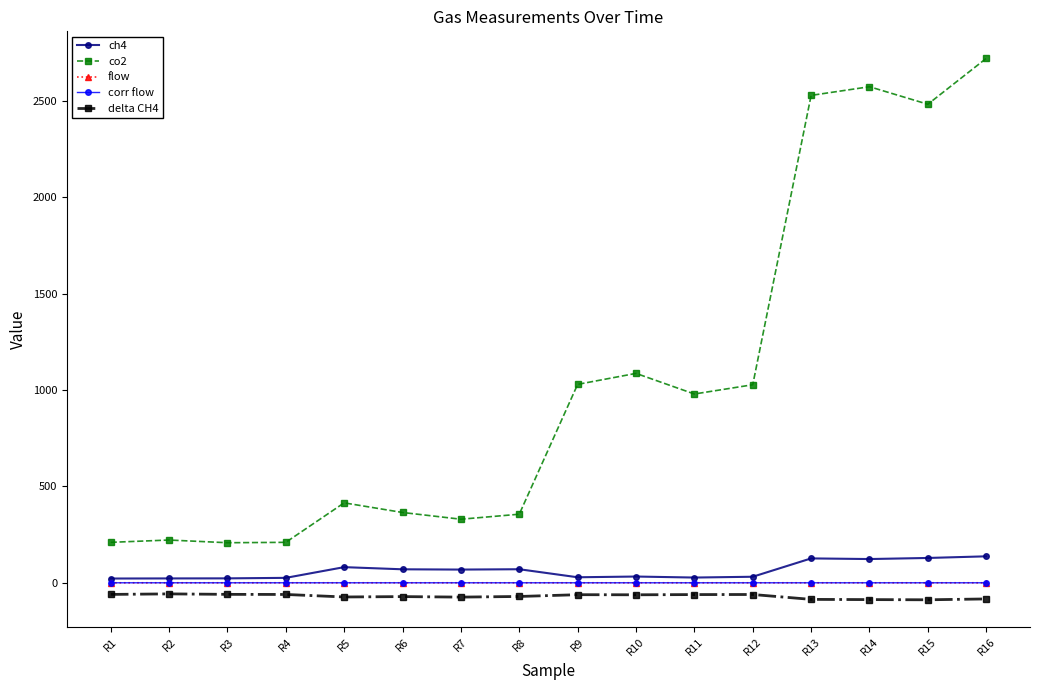

What is the smallest value displayed?

-88.2